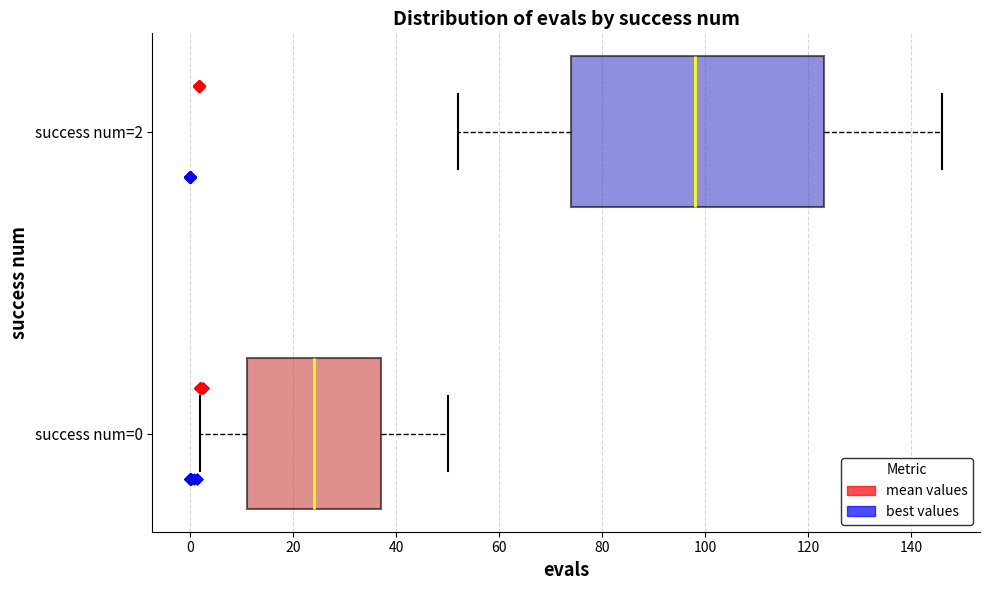

Comparing the boxes themselves (not the whiskers), which one is the widest?

success num=2